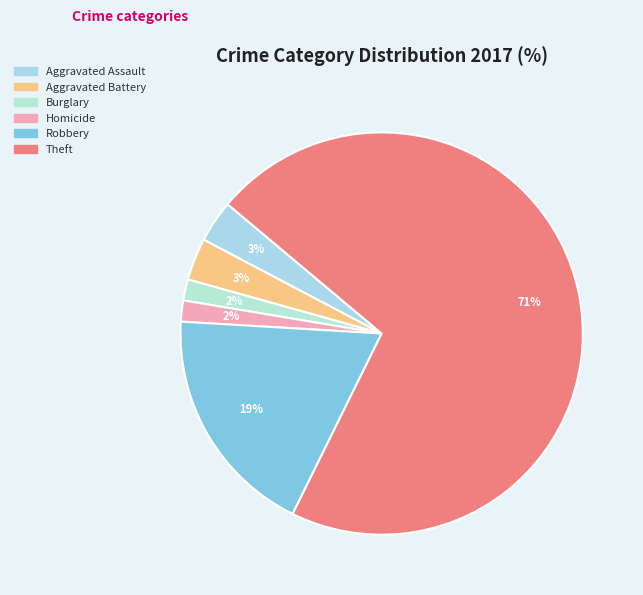

What is the largest slice in the pie chart?

Theft